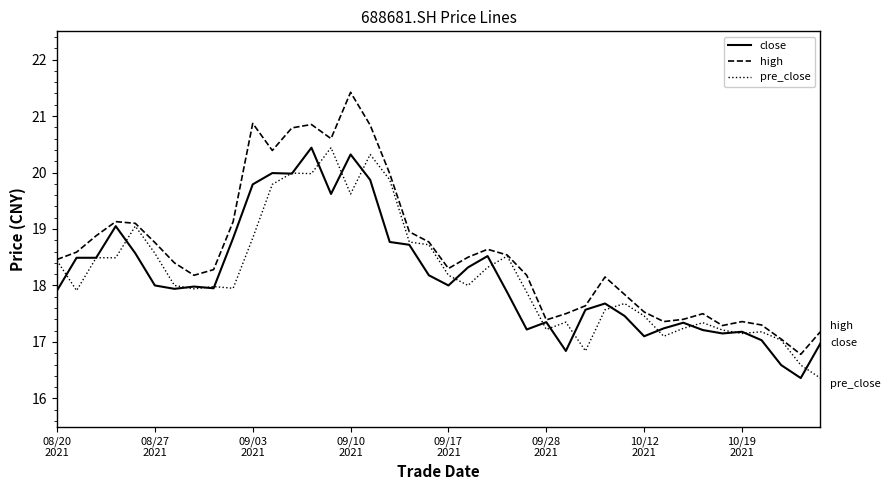

What is the minimum value for pre_close?

16.4